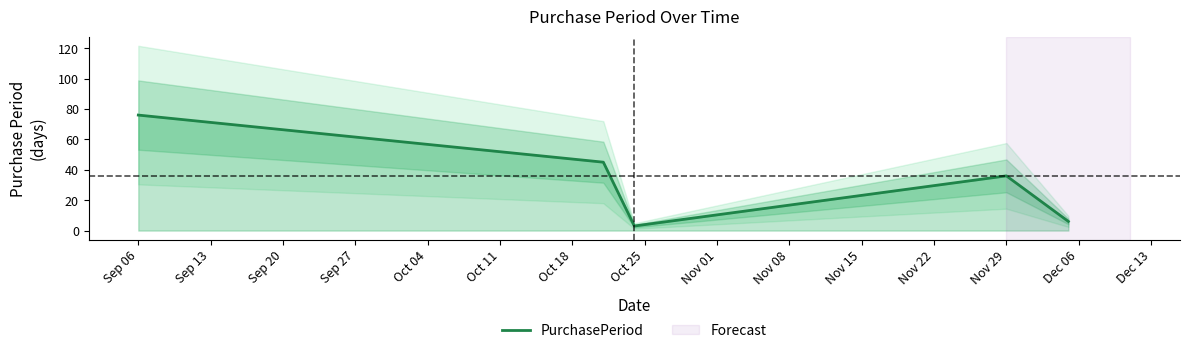

Where does the data first go above 36?

Sep 06